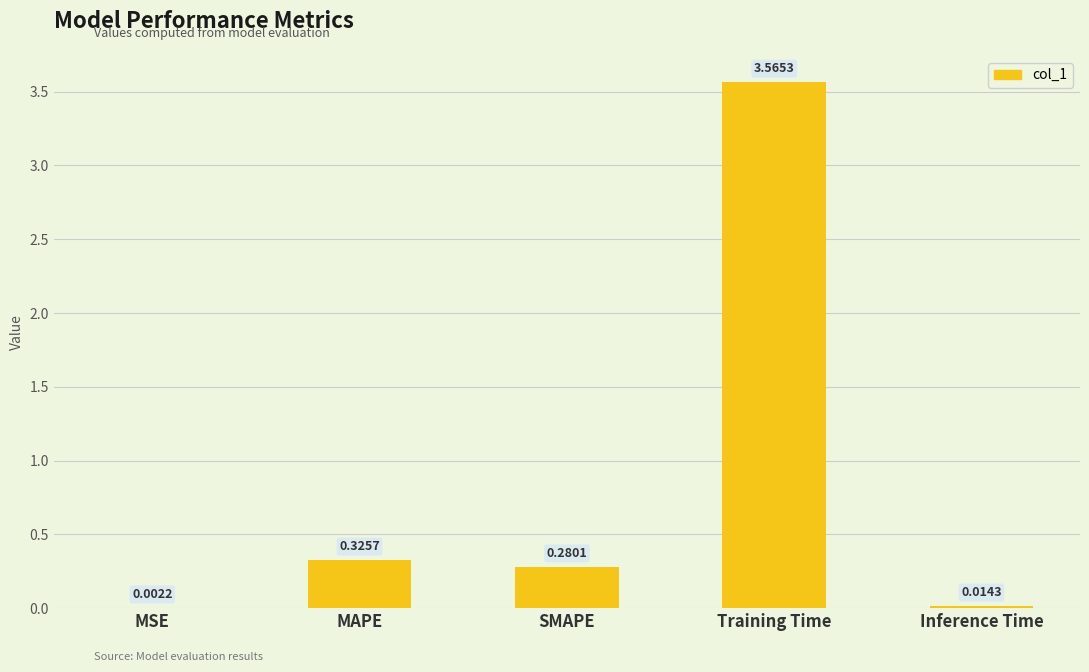

At which category does the chart reach its peak across all series?

Training Time